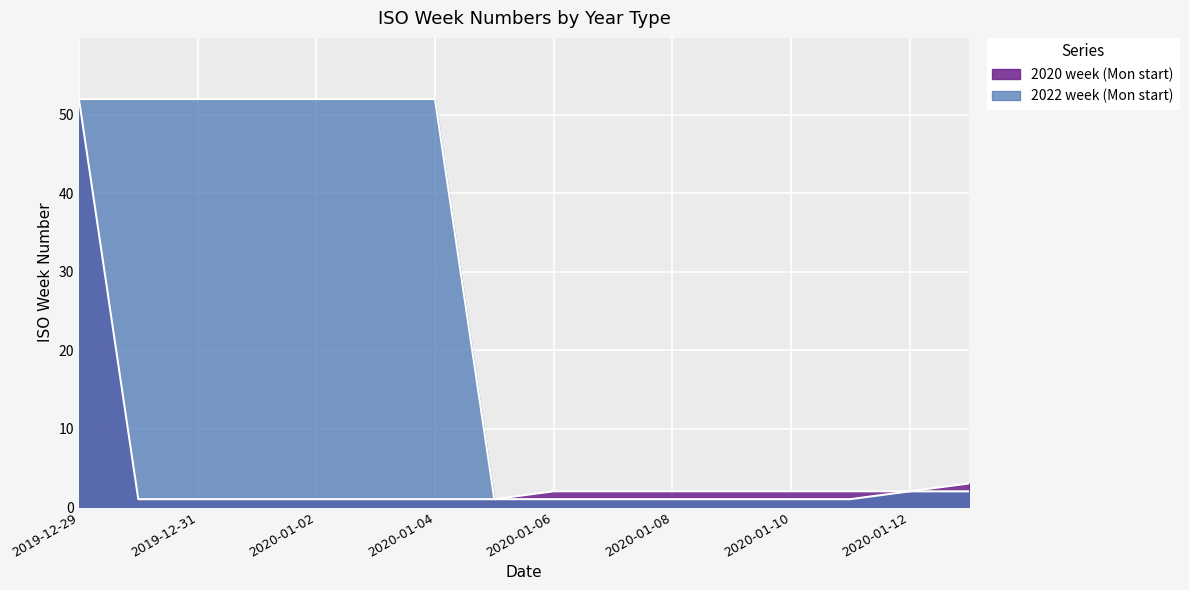

List the series in order of their overall mean, lowest first.

2020 week (Mon start), 2022 week (Mon start)